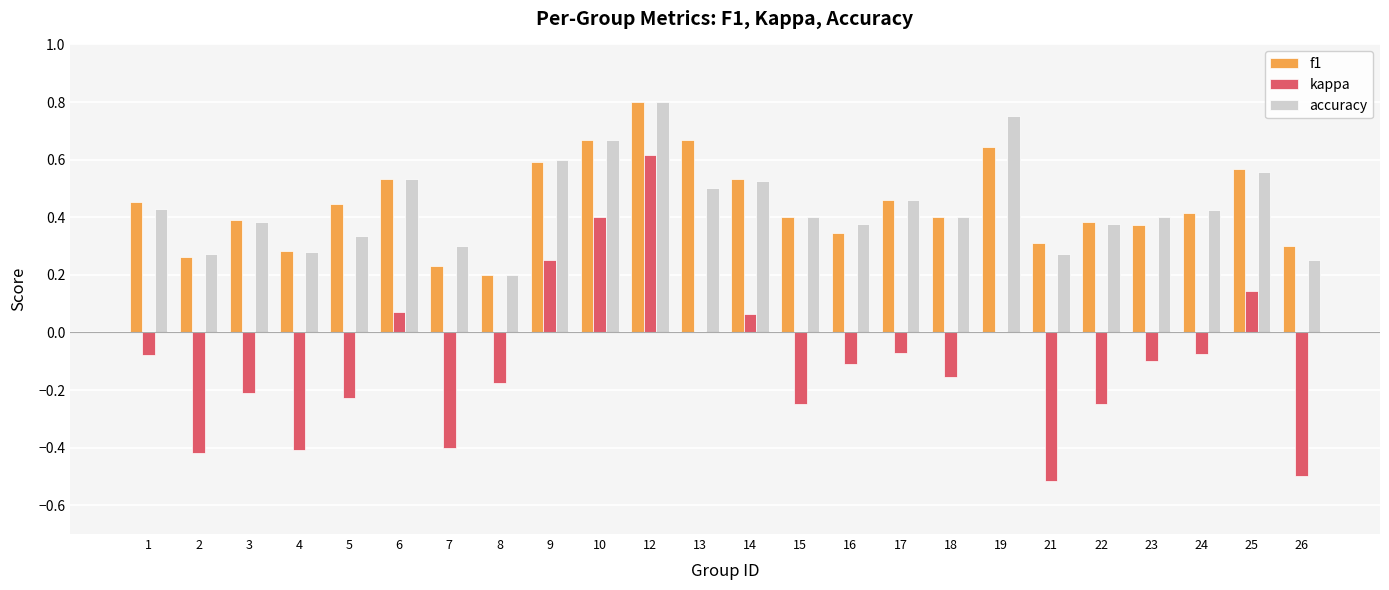

Between 2 and 5, which series saw the biggest shift?

kappa